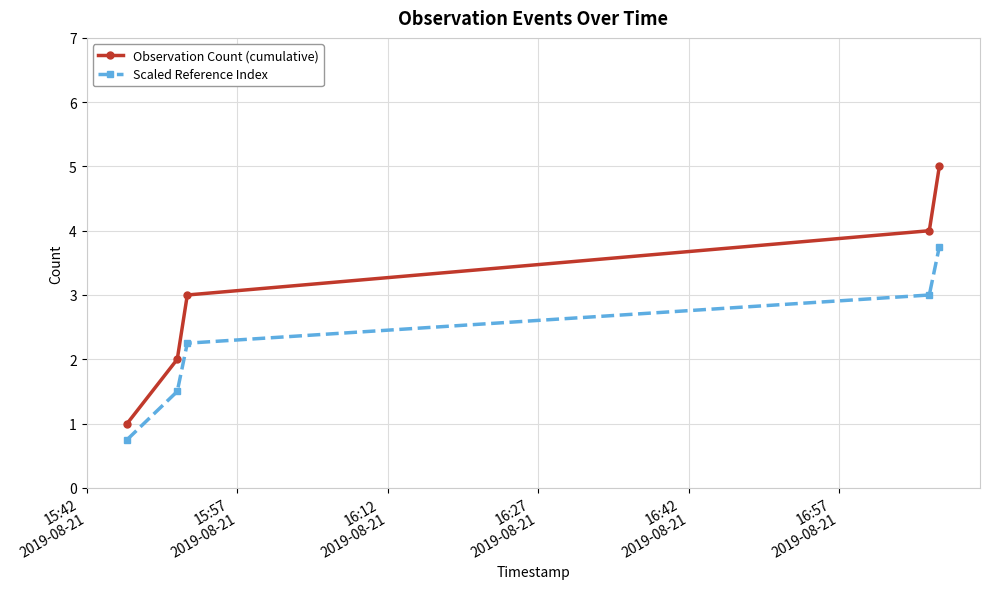

Which series has the widest spread of values?

Observation Count (cumulative)